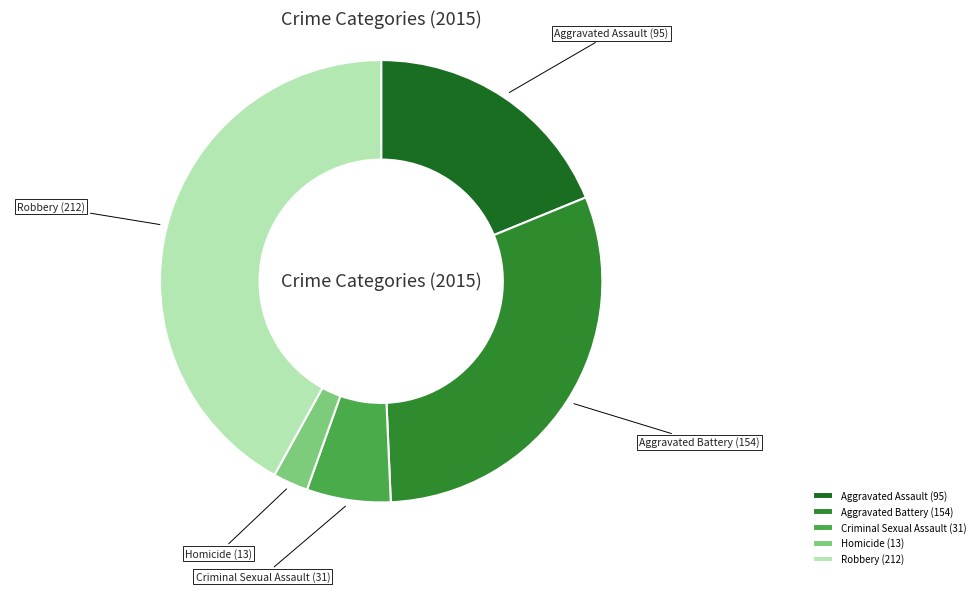

How many slices are in this pie chart?

5